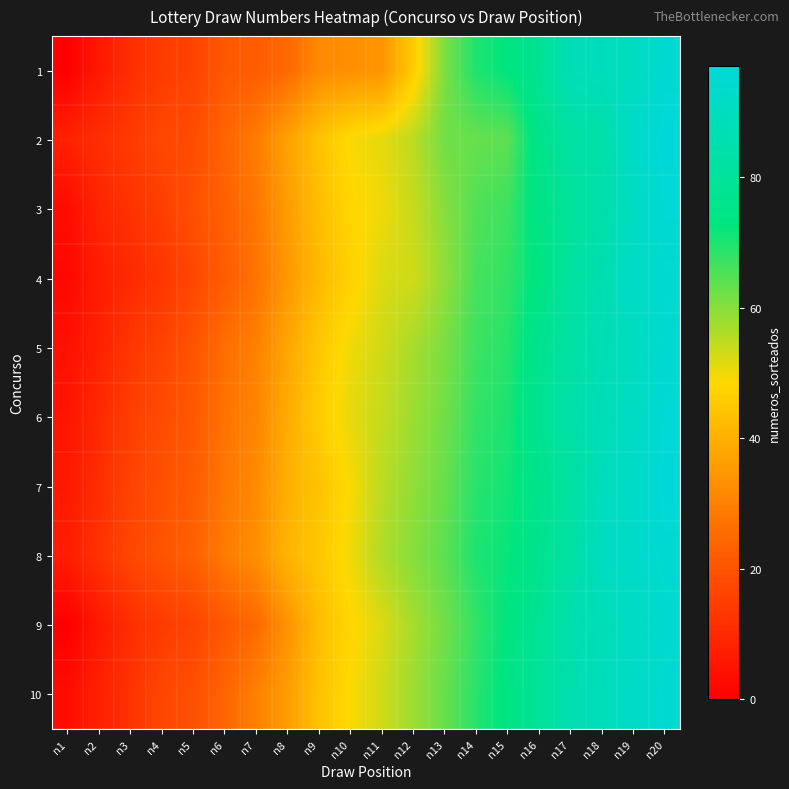

What is the total value across all series at n7?

287